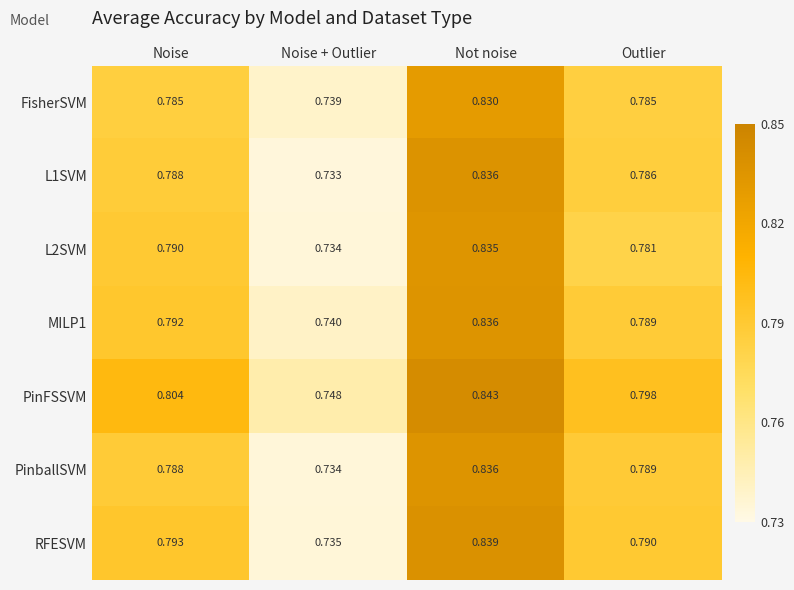

At which label does PinballSVM reach its minimum?

Noise + Outlier